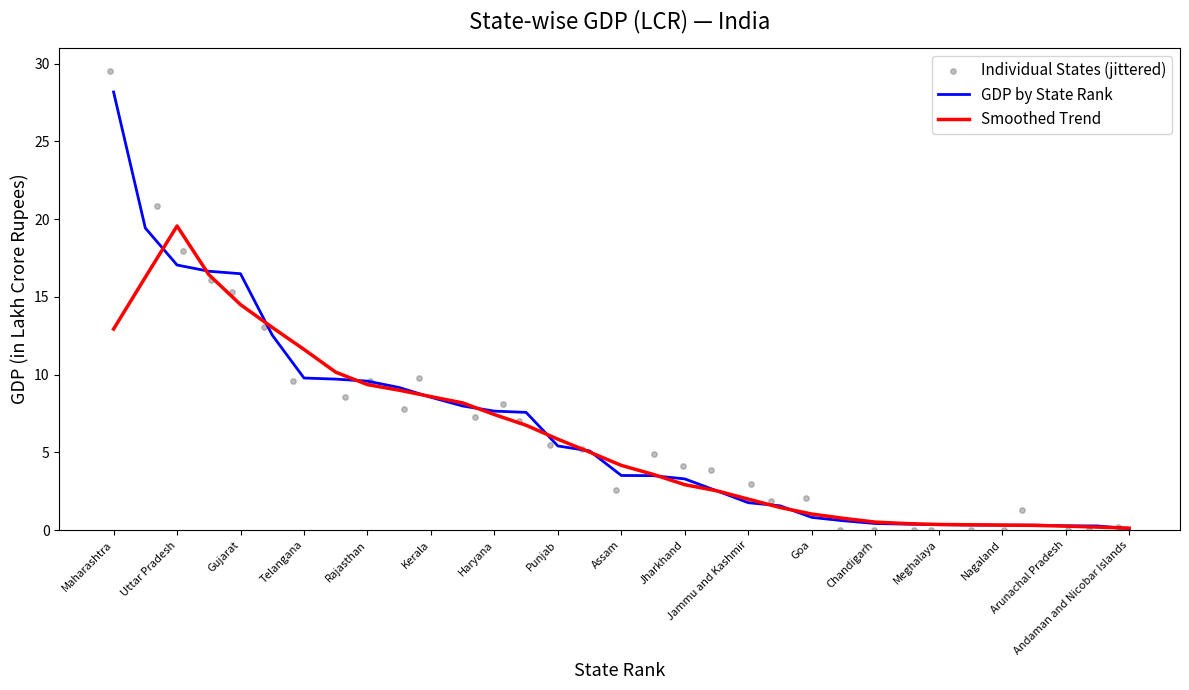

Which series has the largest Y range (max minus min)?

Individual States (jittered)